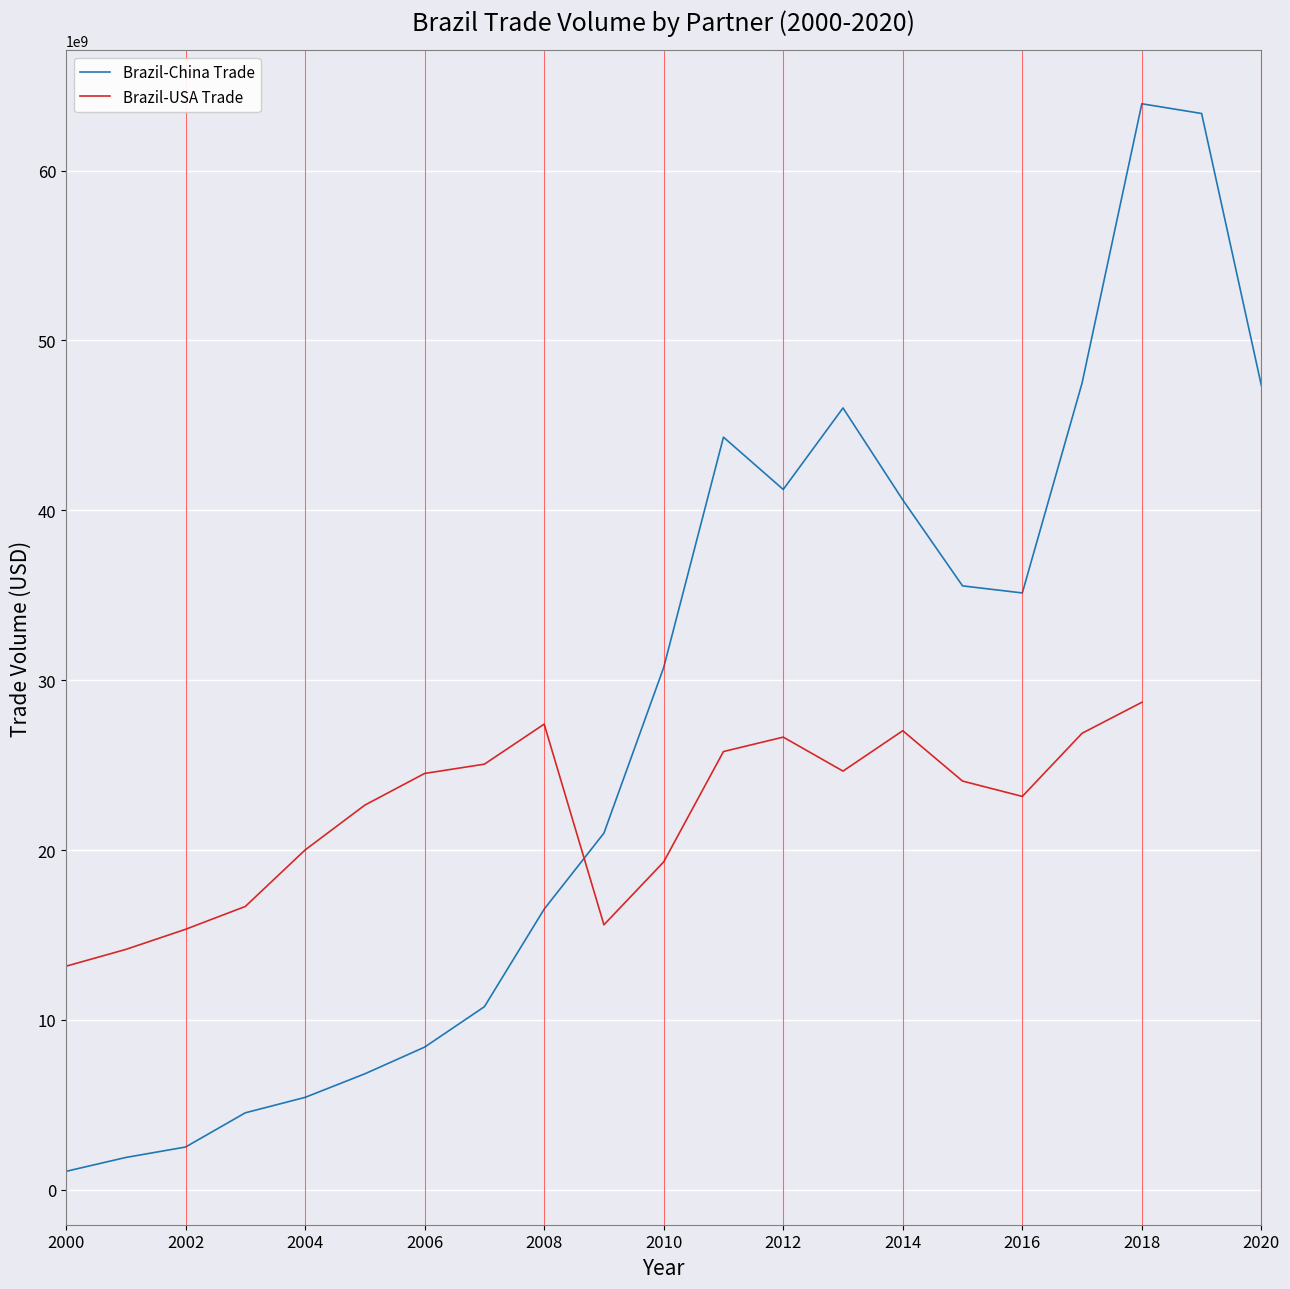

Between 2008 and 2009, which is larger?

2009